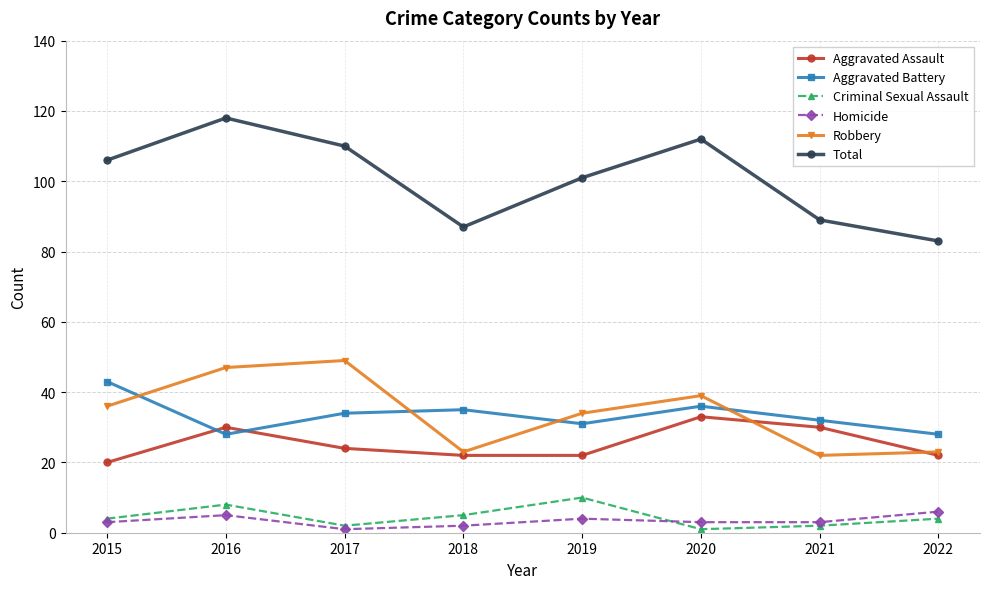

Is it true that Robbery equals 39 at 2020?

True